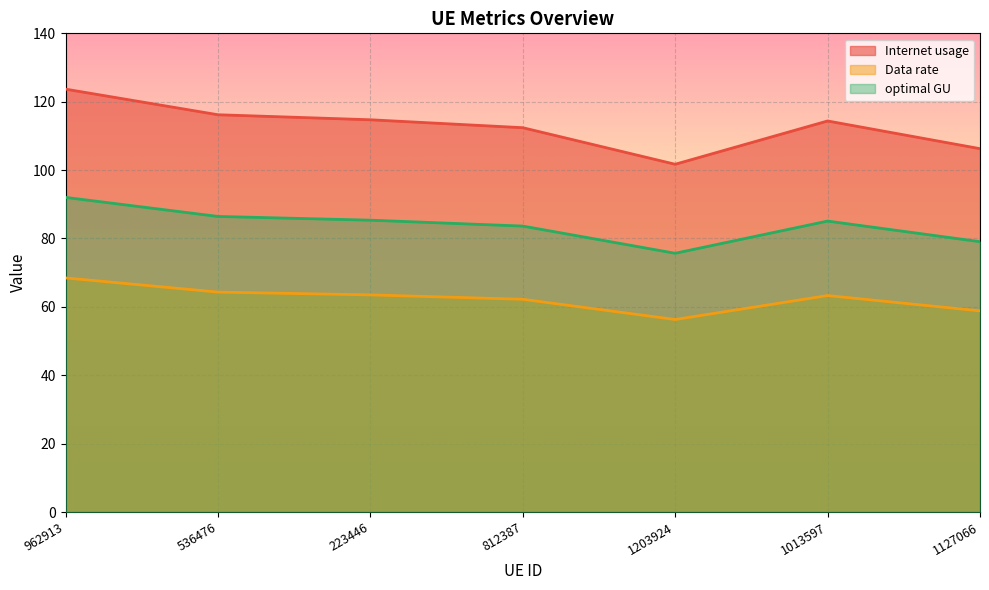

Is the value of Internet usage at 1127066 greater than the value of optimal GU at 812387?

Yes